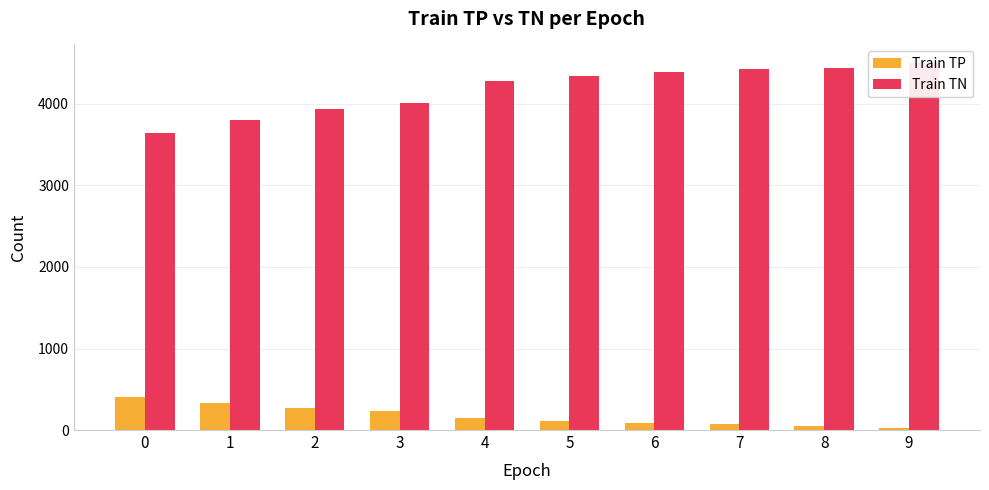

What is the total value across all series at 1?

4134